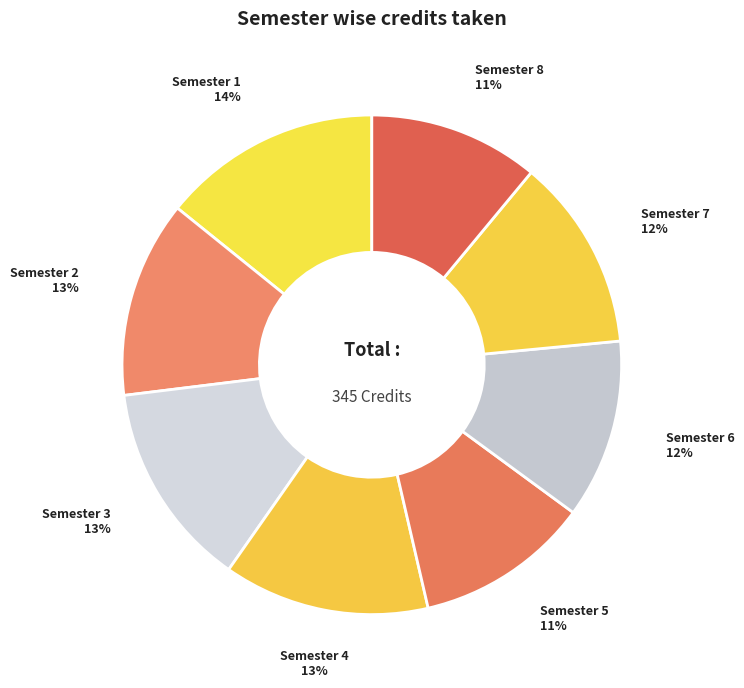

What is the largest slice in the pie chart?

Semester 1